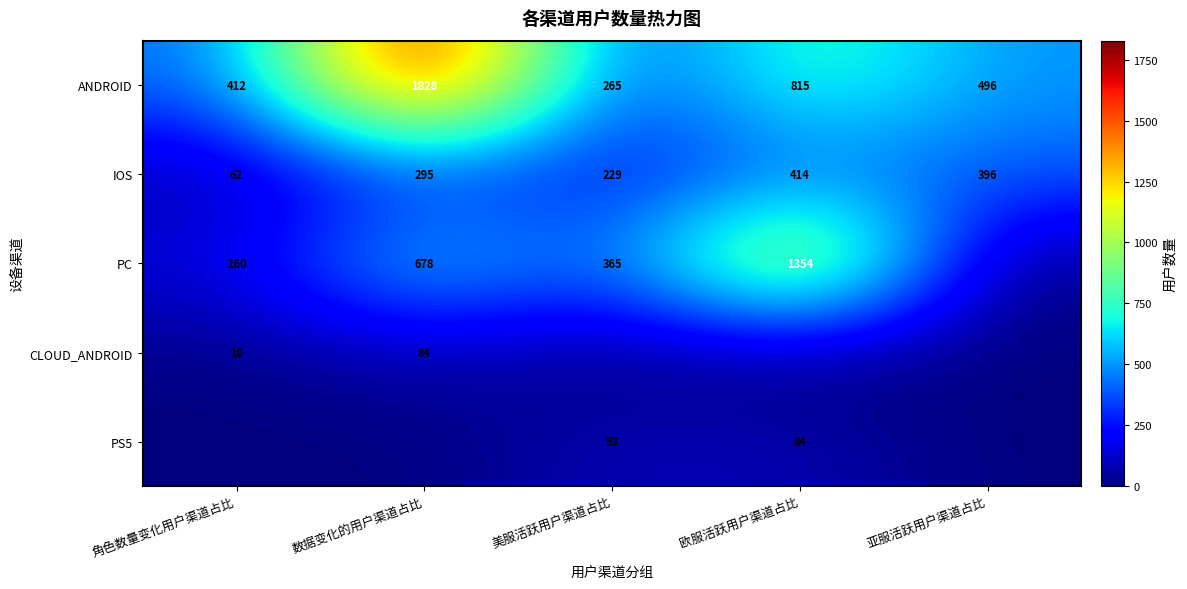

What is the difference between the second highest and second lowest values in the IOS series?

167